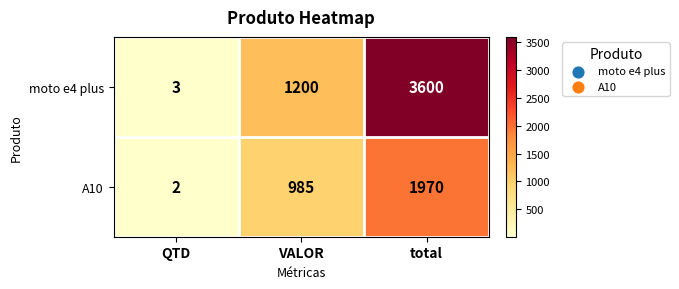

Rank the series by their average value, from lowest to highest.

A10, moto e4 plus